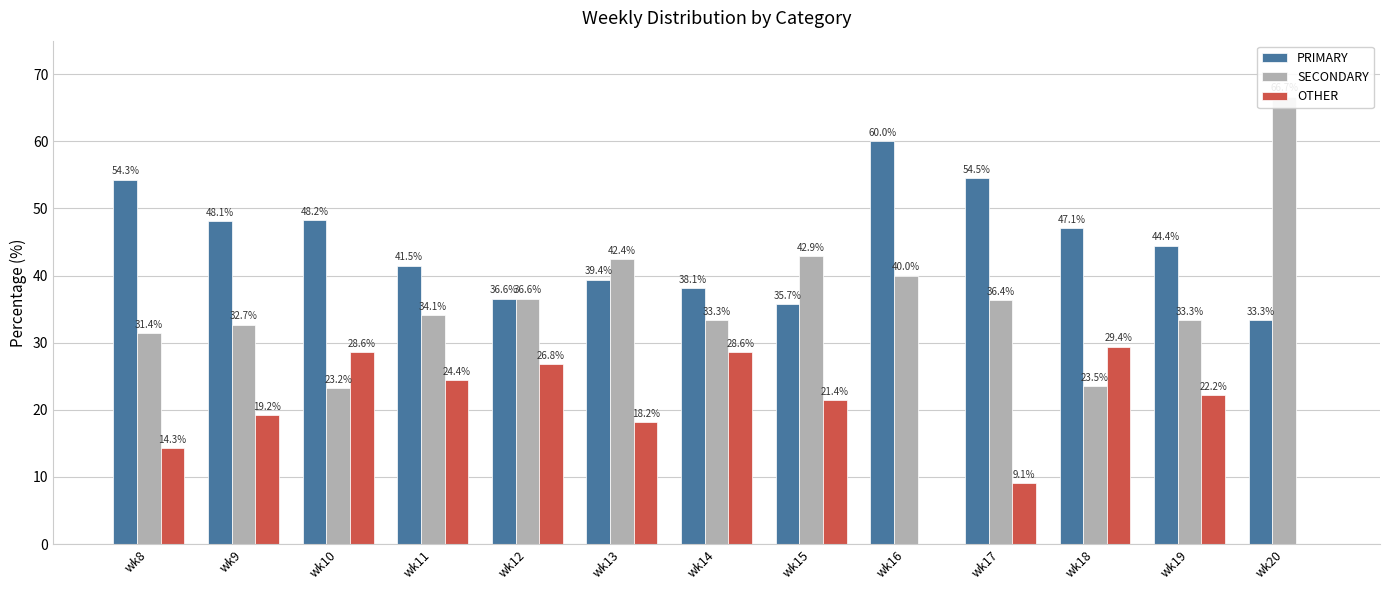

Does the chart contain stacked bars?

No